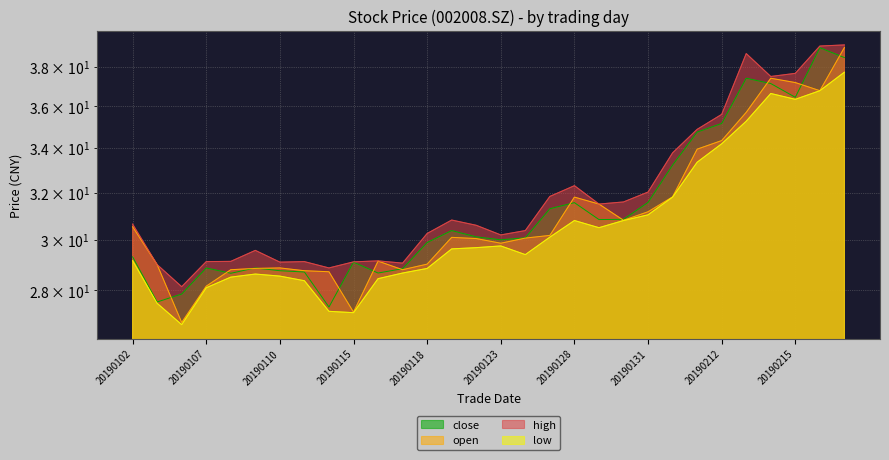

In low, how many points are higher than both neighbors (excluding endpoints)?

4